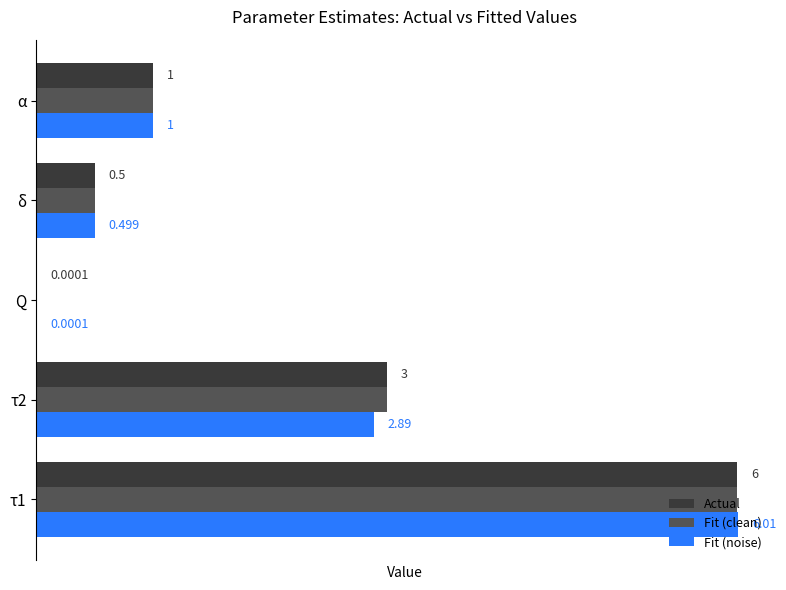

Is the value of Actual at τ1 greater than the value of Fit (noise) at Q?

Yes